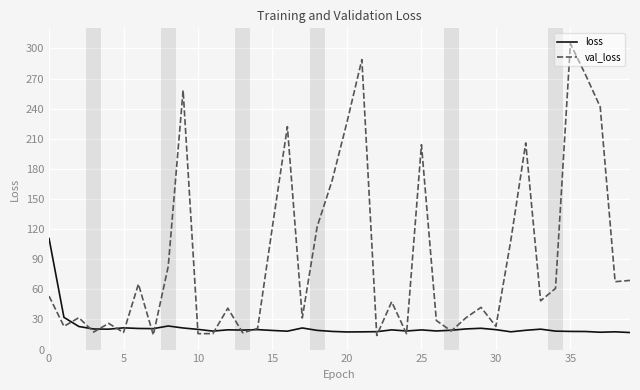

What is the greatest value displayed?

304.7